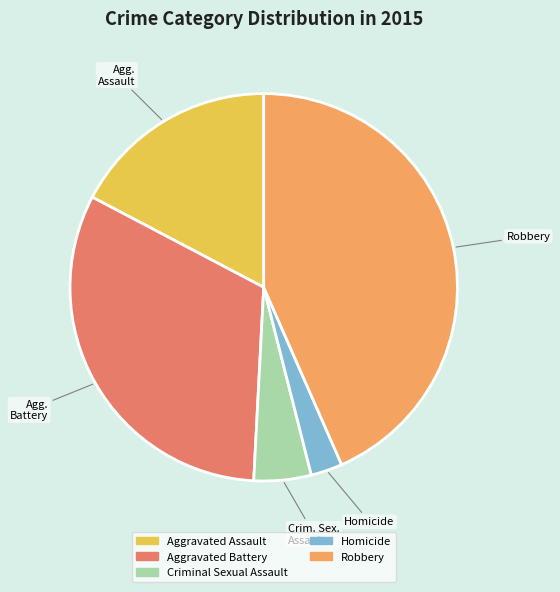

What is the largest slice in the pie chart?

Robbery